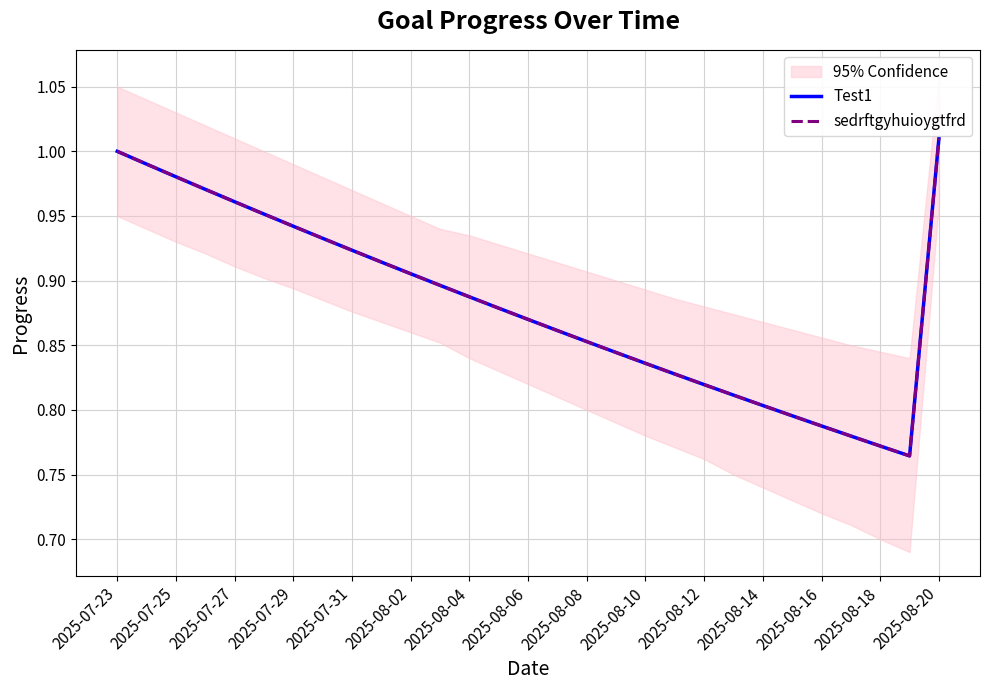

Rank the series by their maximum value, from lowest to highest.

Test1, sedrftgyhuioygtfrd